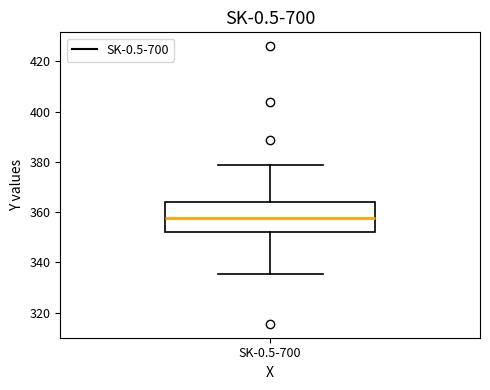

Where does the upper whisker of the box for SK-0.5-700 end on the y-axis? The values are not printed on the chart, so give them approximately, as read against the axis.

378